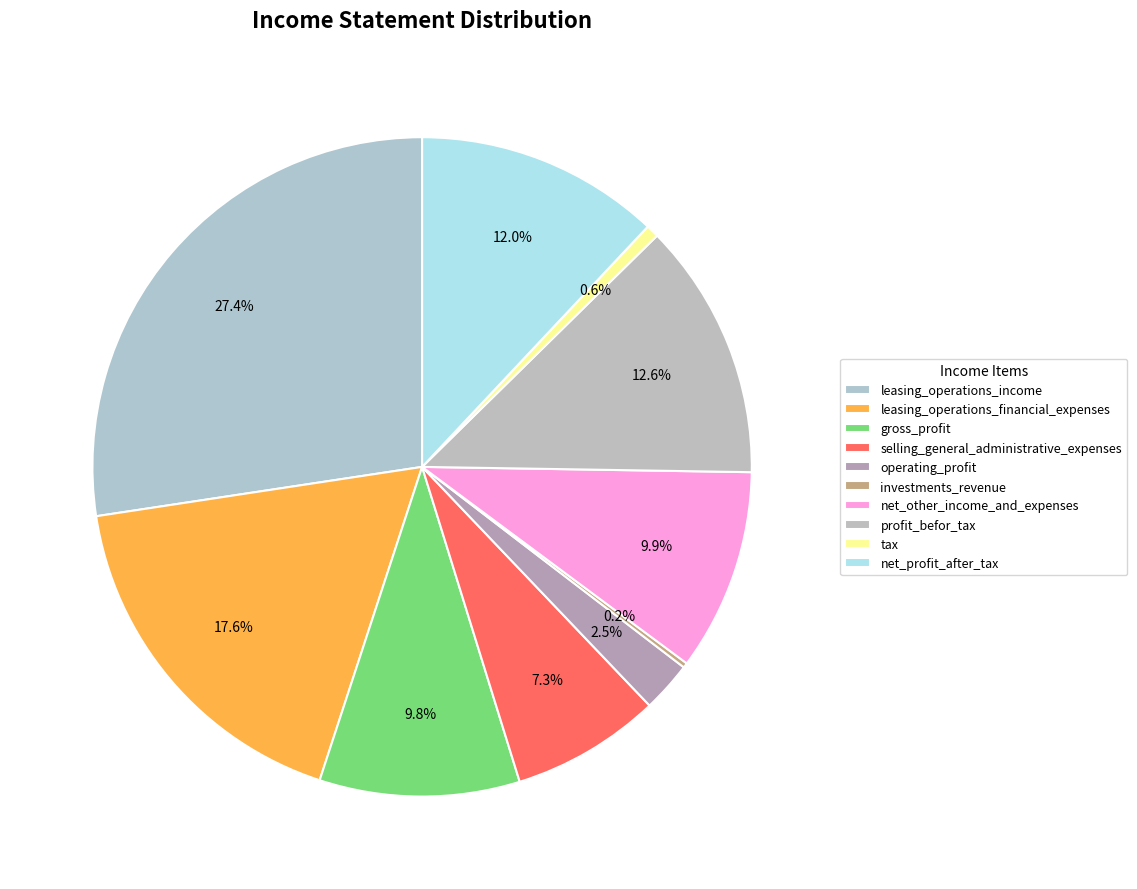

What is the ratio of the value at operating_profit to the value at selling_general_administrative_expenses?

0.3